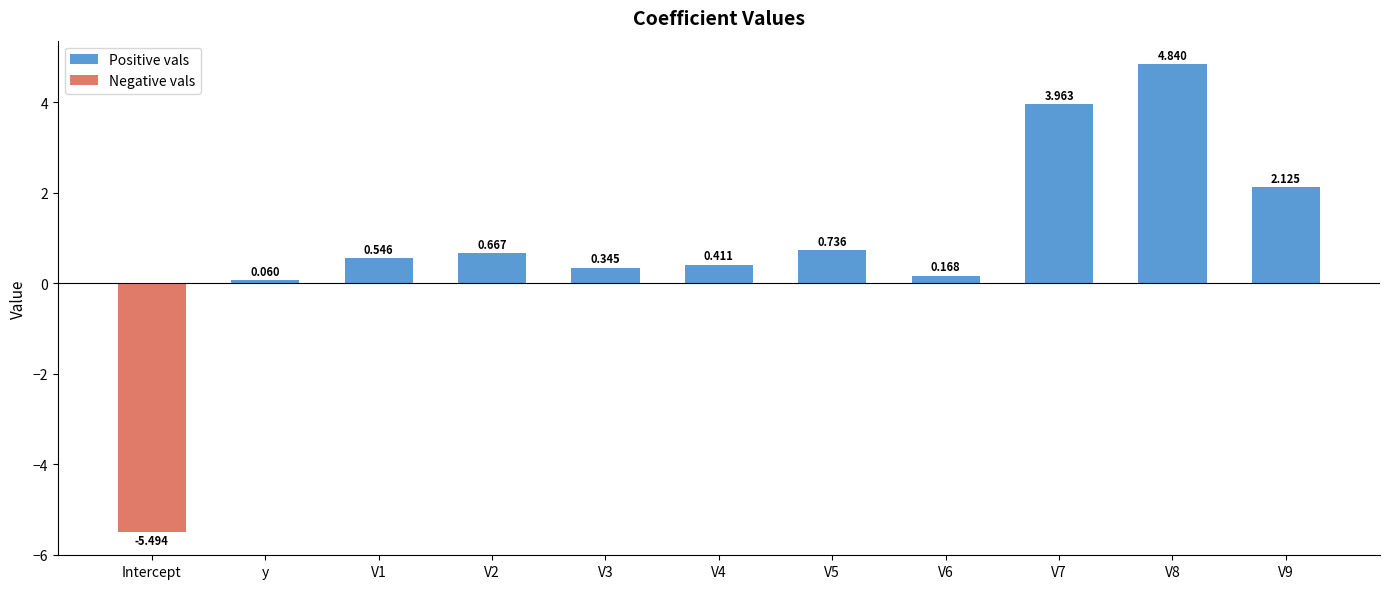

What is the difference between the maximum and minimum values?

10.3